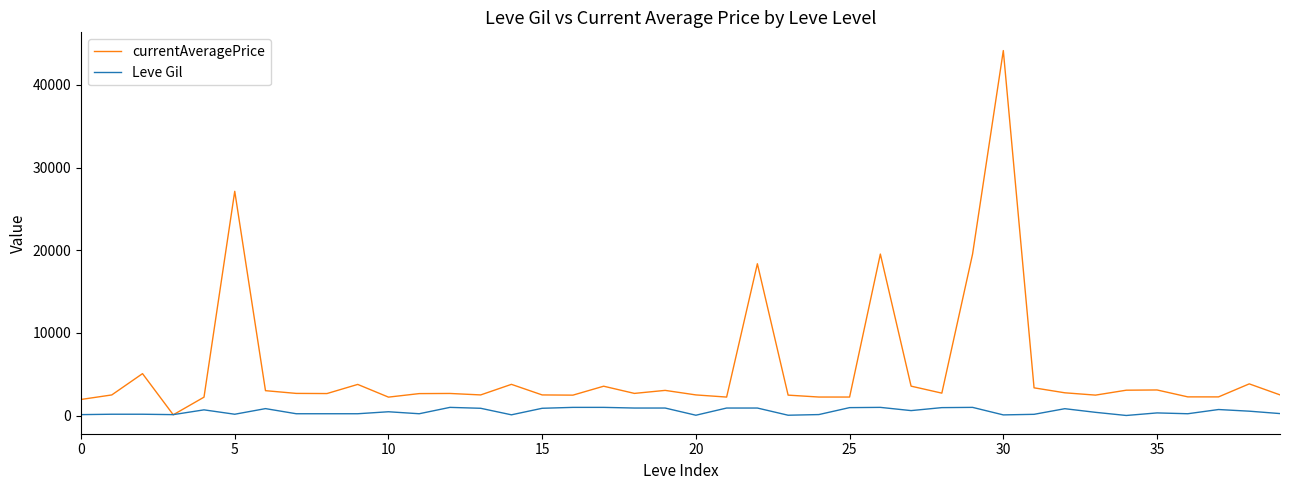

Rank the series by their maximum value, from lowest to highest.

Leve Gil, currentAveragePrice